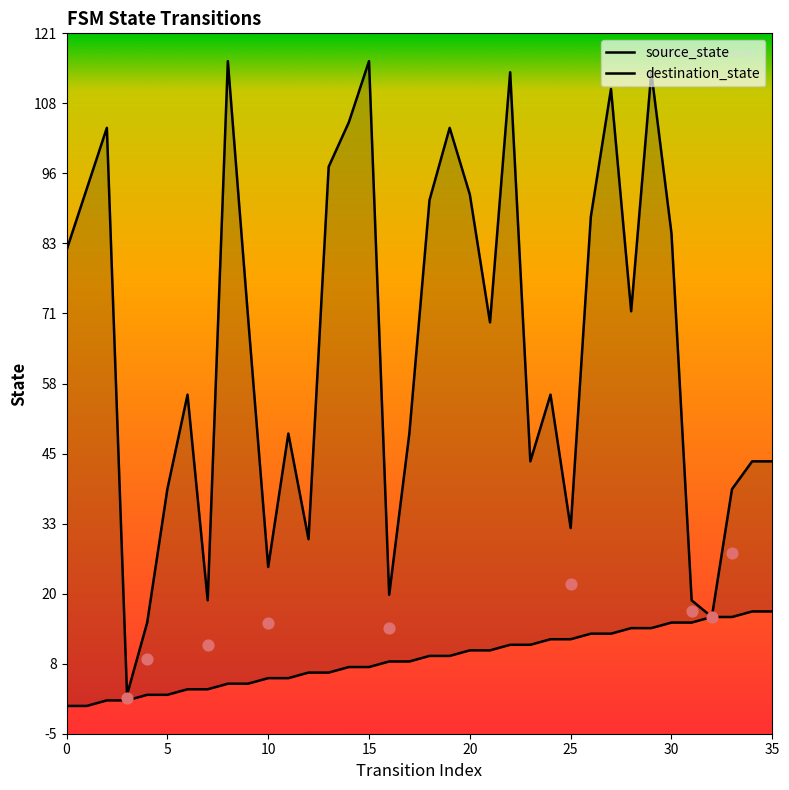

Which series reaches the minimum Y coordinate?

source_state